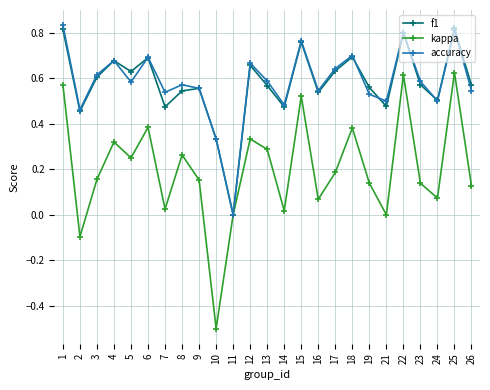

Which series has the largest range (max minus min)?

kappa